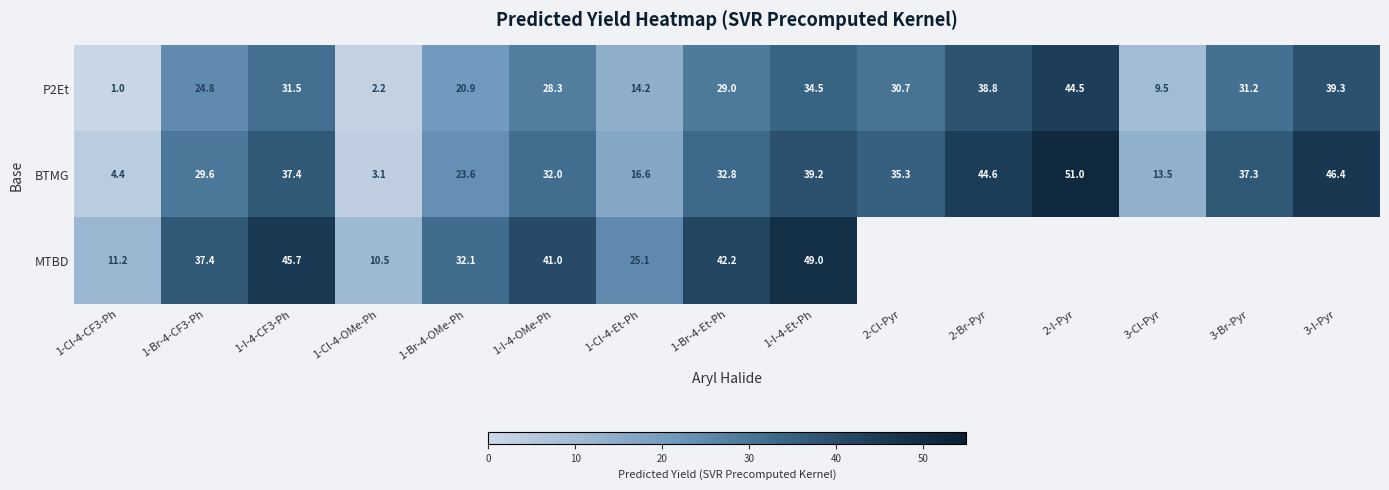

At which category is the sum across all series the highest?

1-I-4-Et-Ph